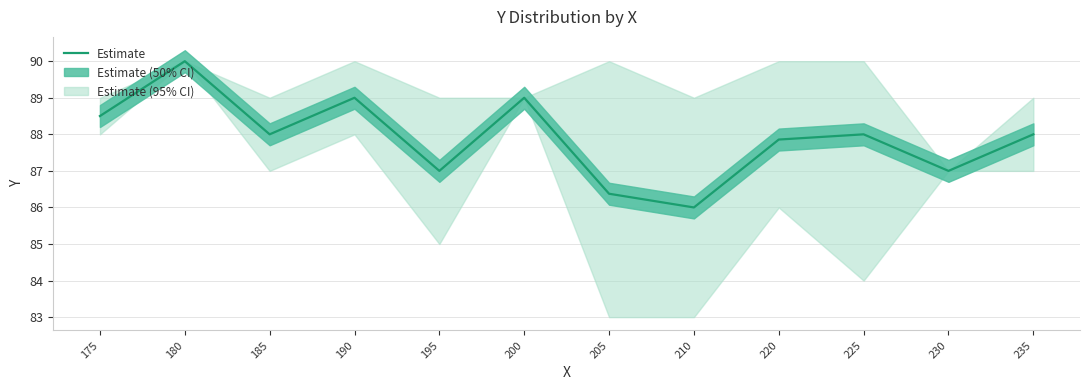

True or false: the data shows 134.1 at 235.

False